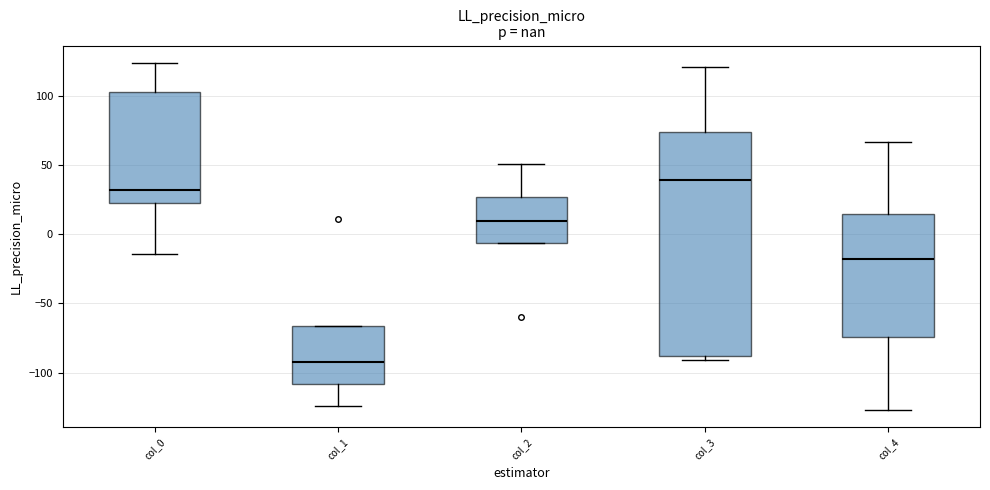

Which box has the lowest median line?

col_1